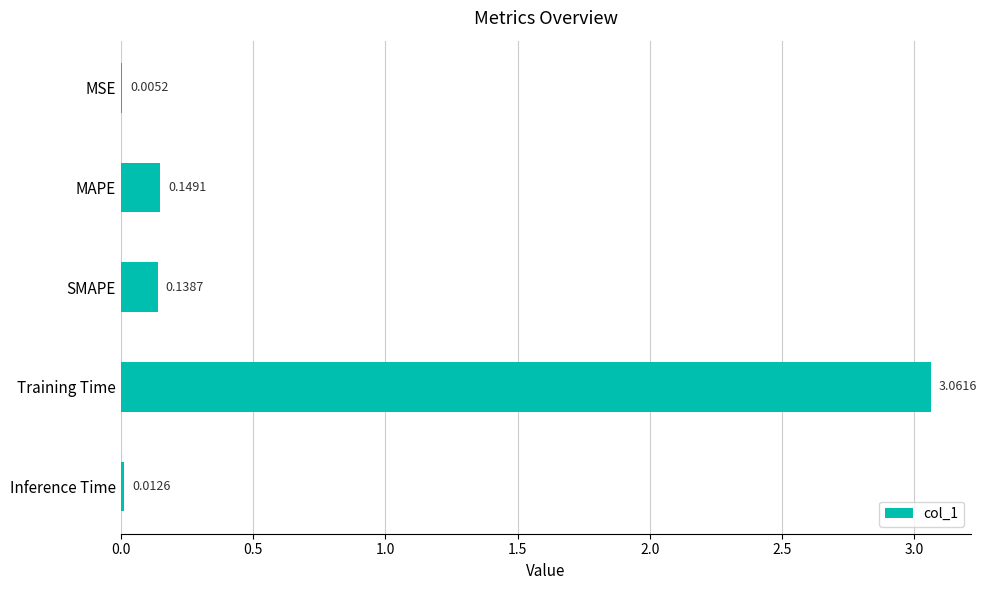

Where is the data nearest to the value 1?

MAPE